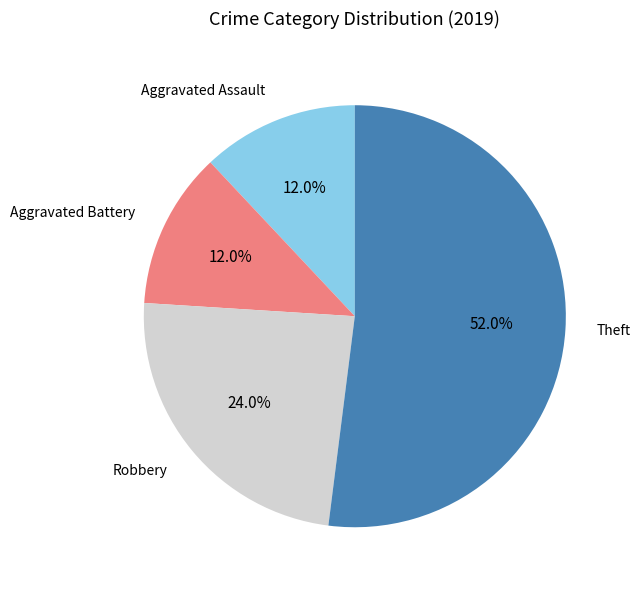

Which category has the biggest portion of the pie?

Theft